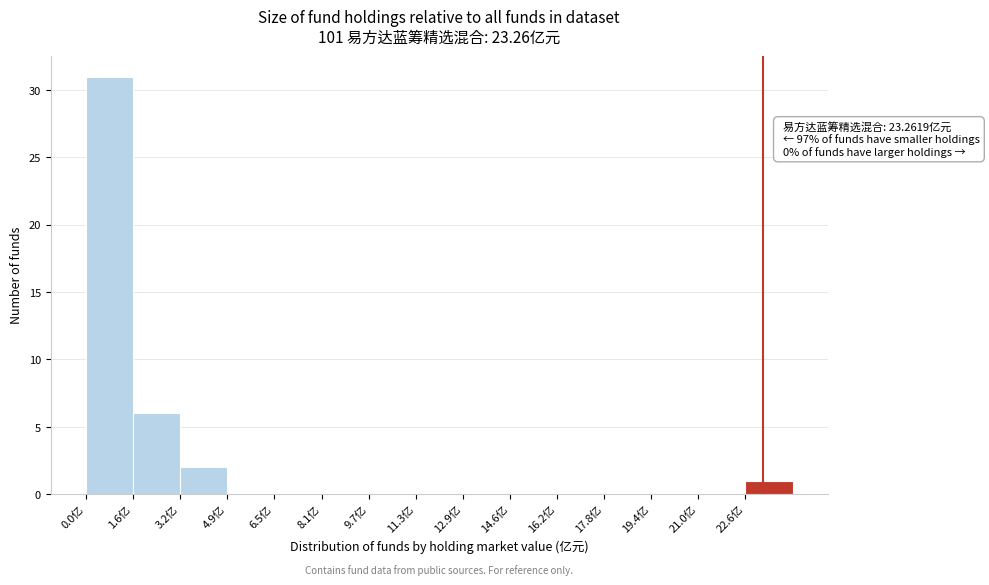

Which range on the x-axis has the tallest bar?

0.0 to 1.6